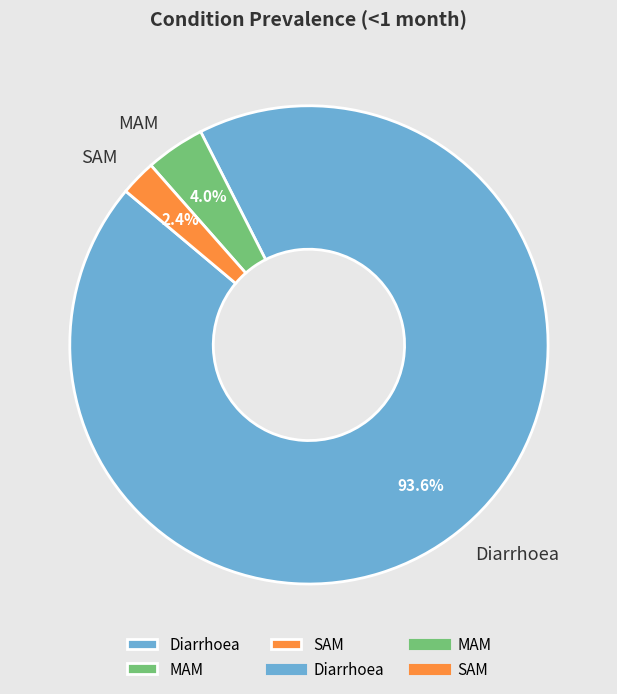

To the nearest percent, what percentage of the pie is Diarrhoea?

94%